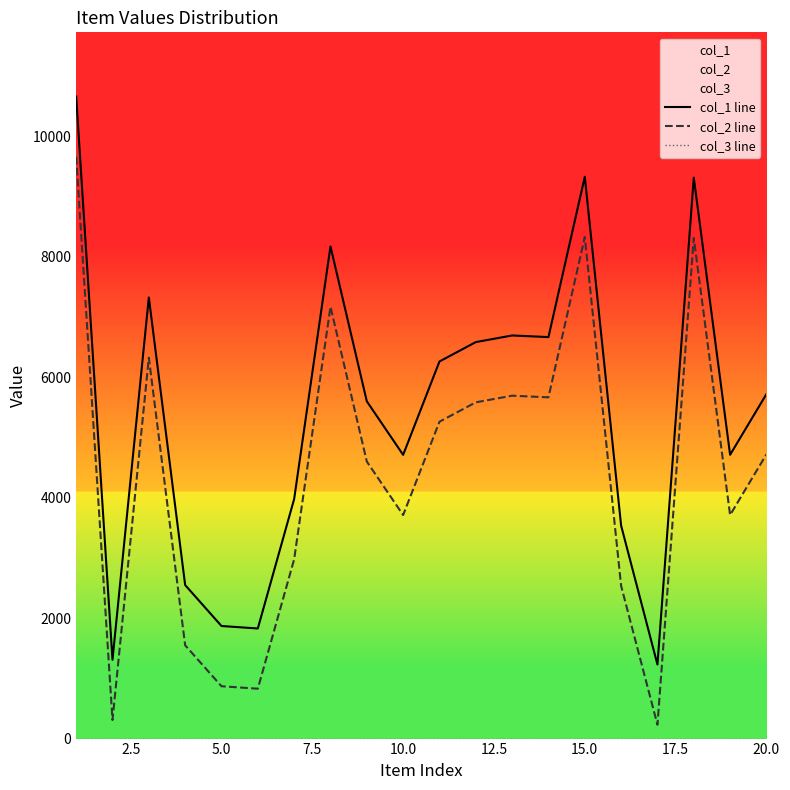

Which series has the largest total across all categories?

col_1 line